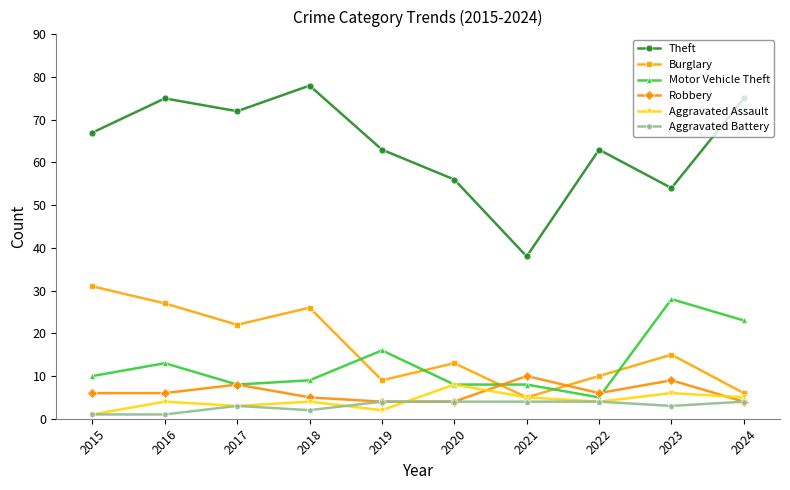

How many data points in Aggravated Battery are less than 4?

5